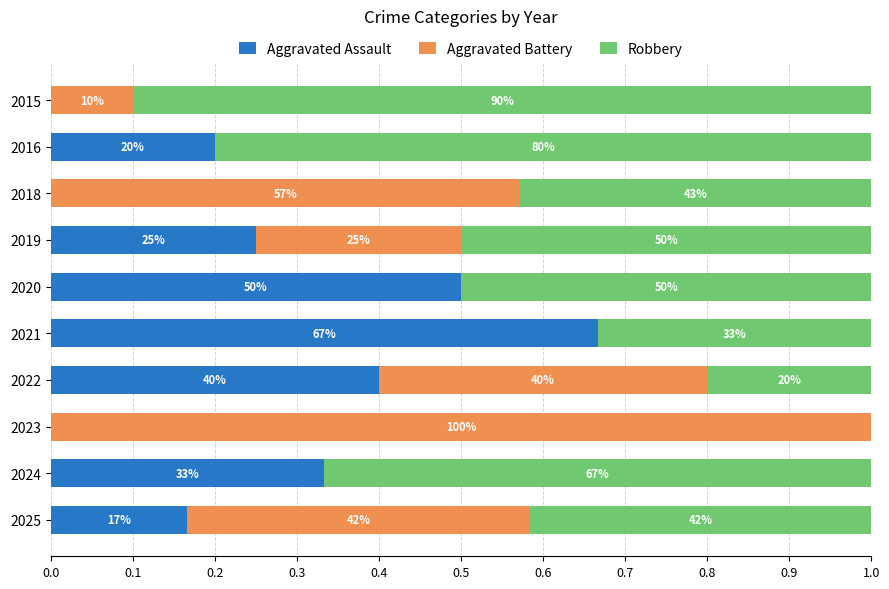

What are all the series names shown in the legend?

Aggravated Assault, Aggravated Battery, Robbery